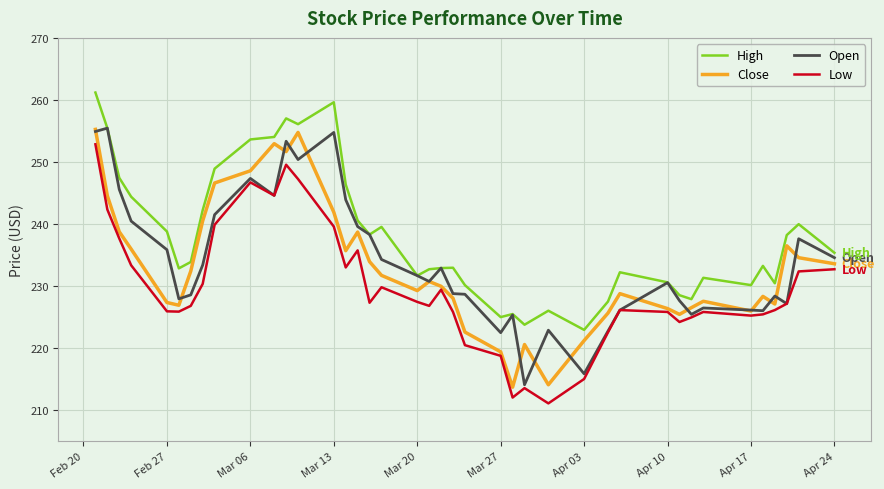

Which series has the largest total across all categories?

High